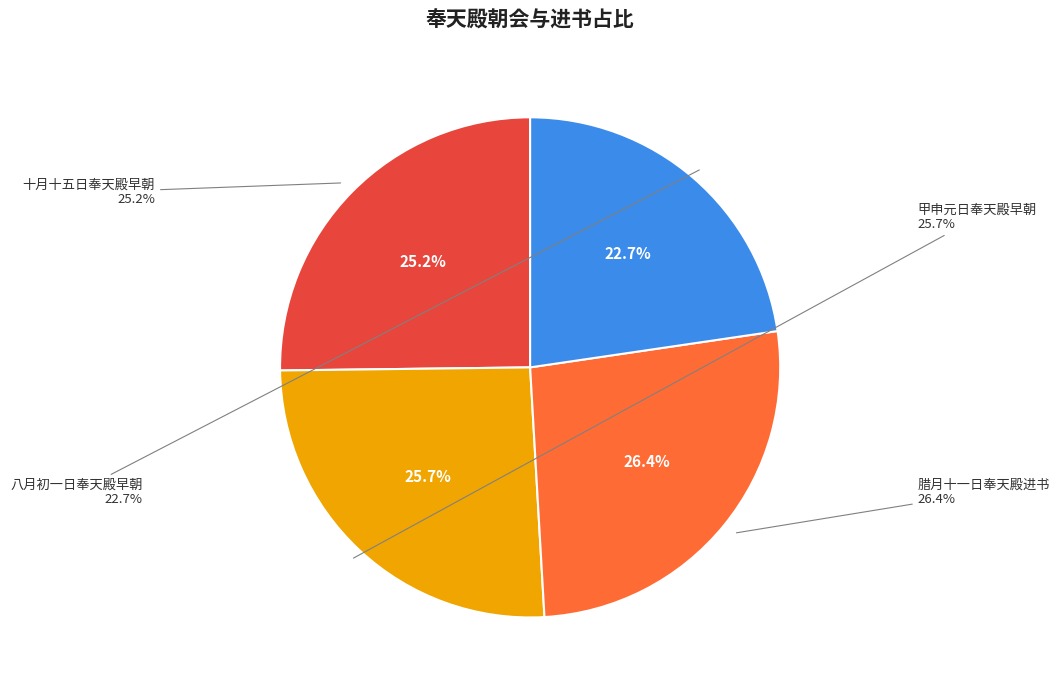

What is the change in value from 腊月十一日奉天殿进书 to 八月初一日奉天殿早朝?

-95088